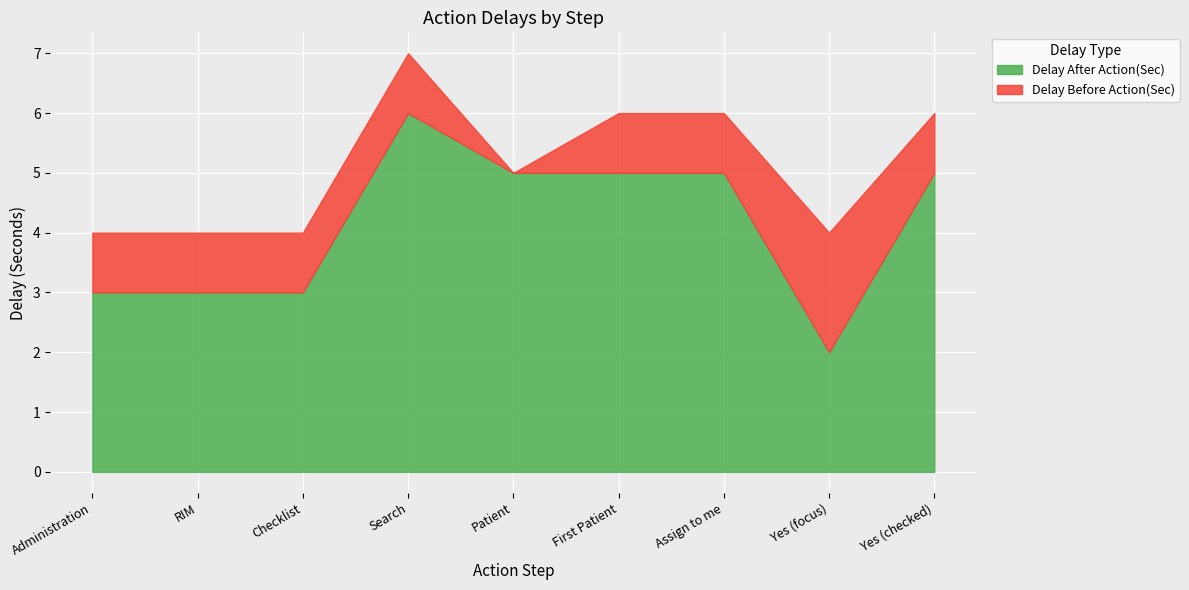

What is the maximum value for Delay Before Action(Sec)?

2